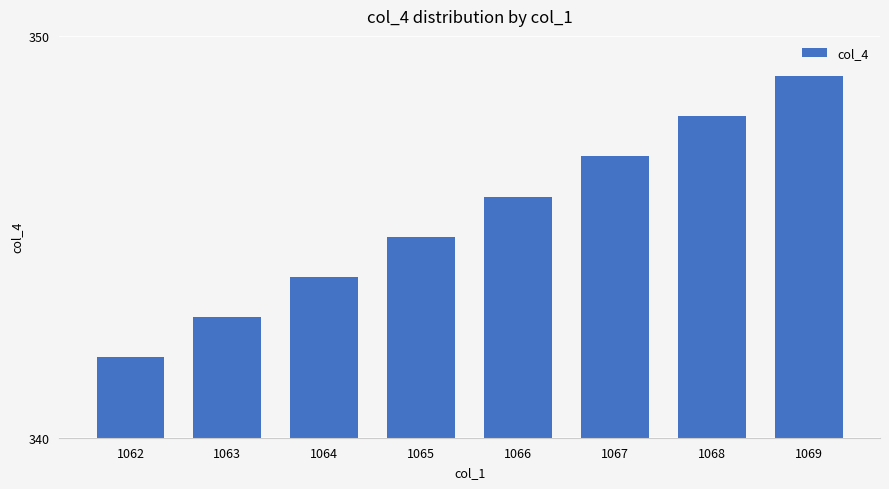

Does the chart contain stacked bars?

No